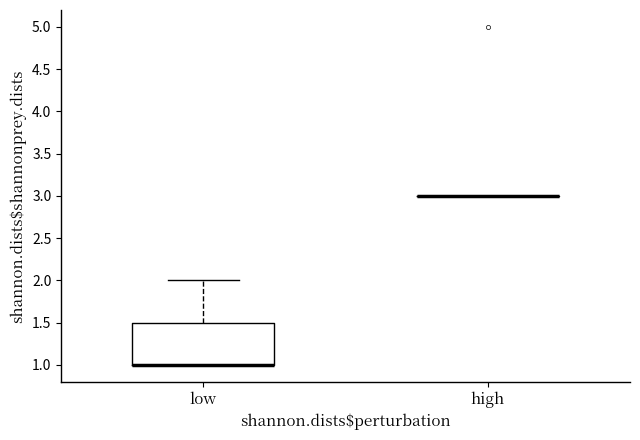

Where is the lower edge of the box for low on the y-axis? The values are not printed on the chart, so give them approximately, as read against the axis.

1.0